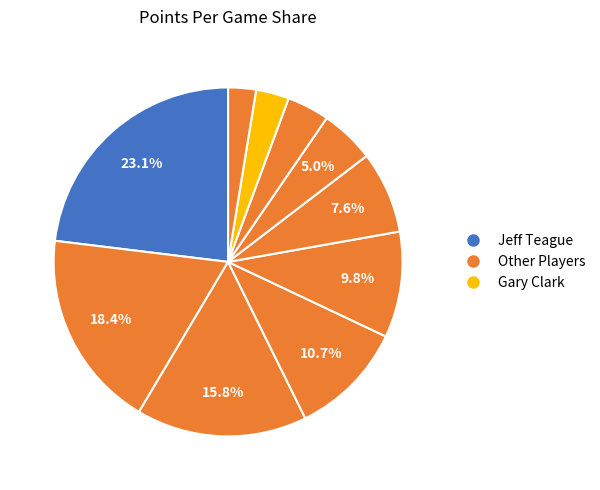

How many segments does this pie chart have?

10